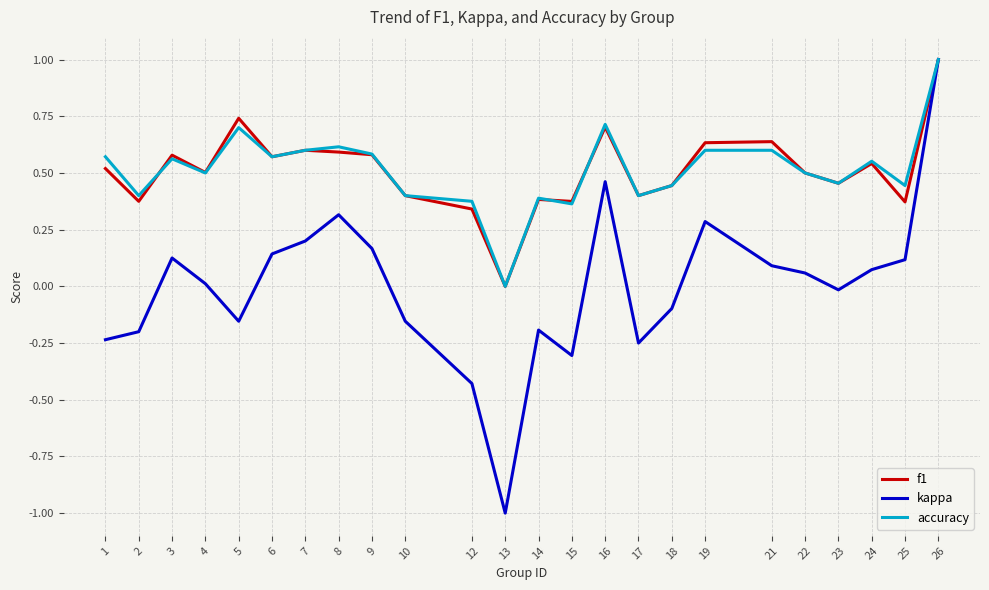

At which category is the sum across all series the highest?

26